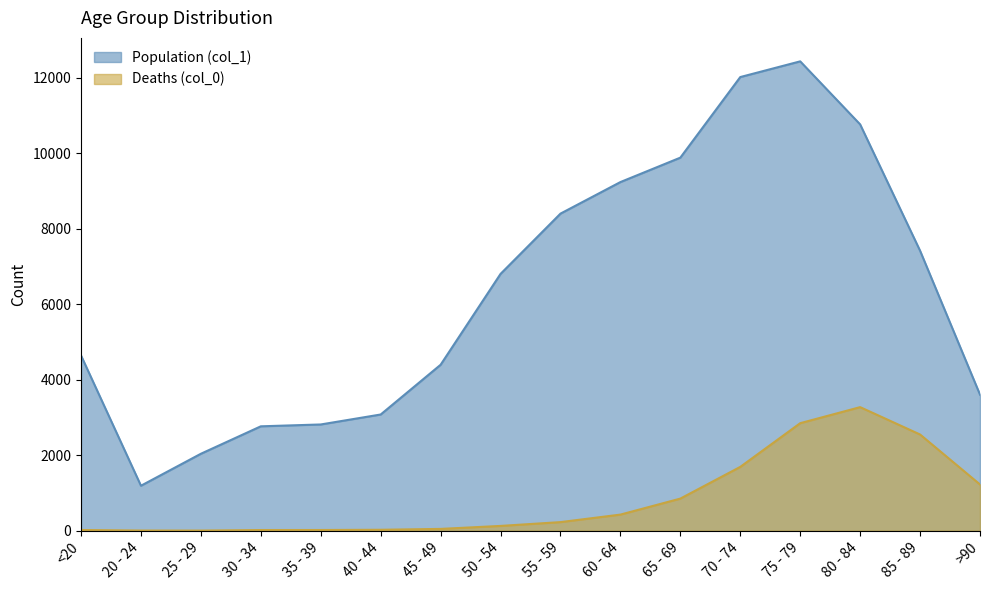

List the series in order of their overall mean, highest first.

Population (col_1), Deaths (col_0)